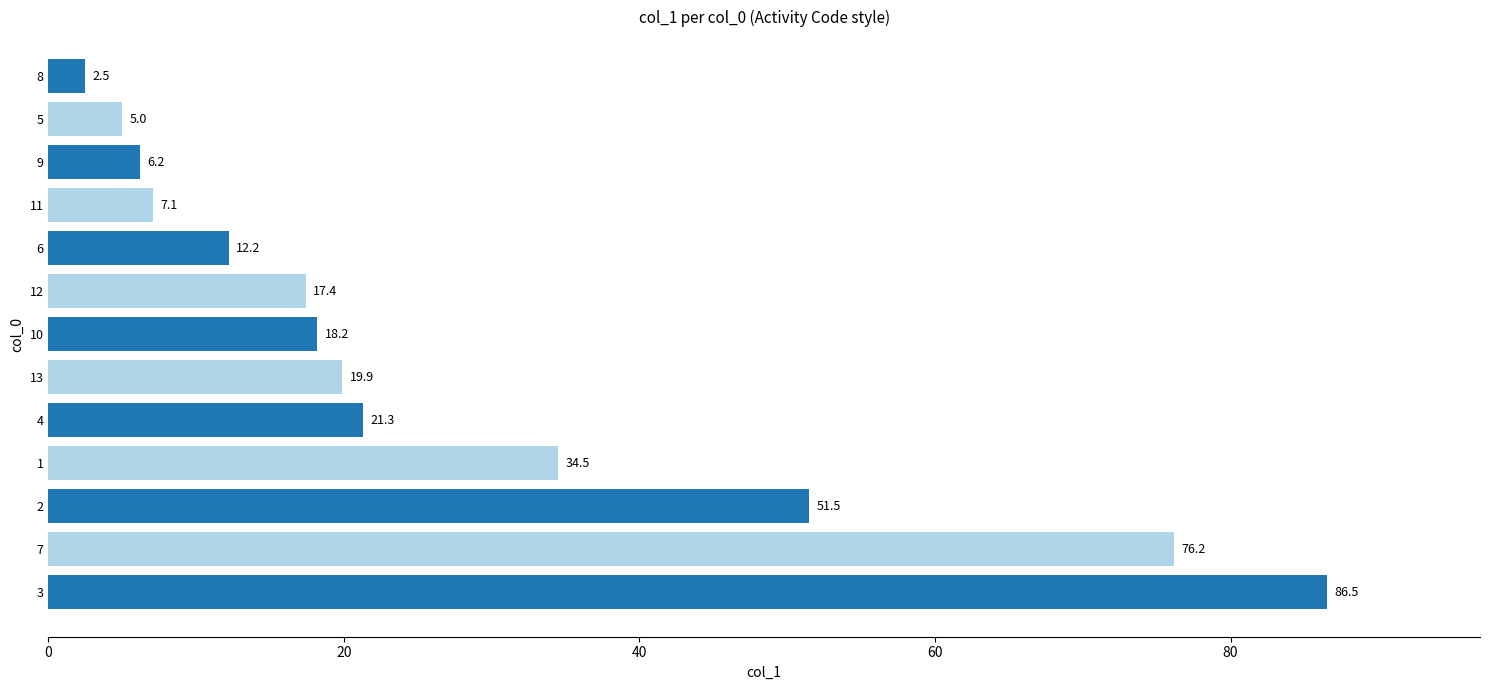

What is the ratio of the value at 9 to the value at 8?

2.5